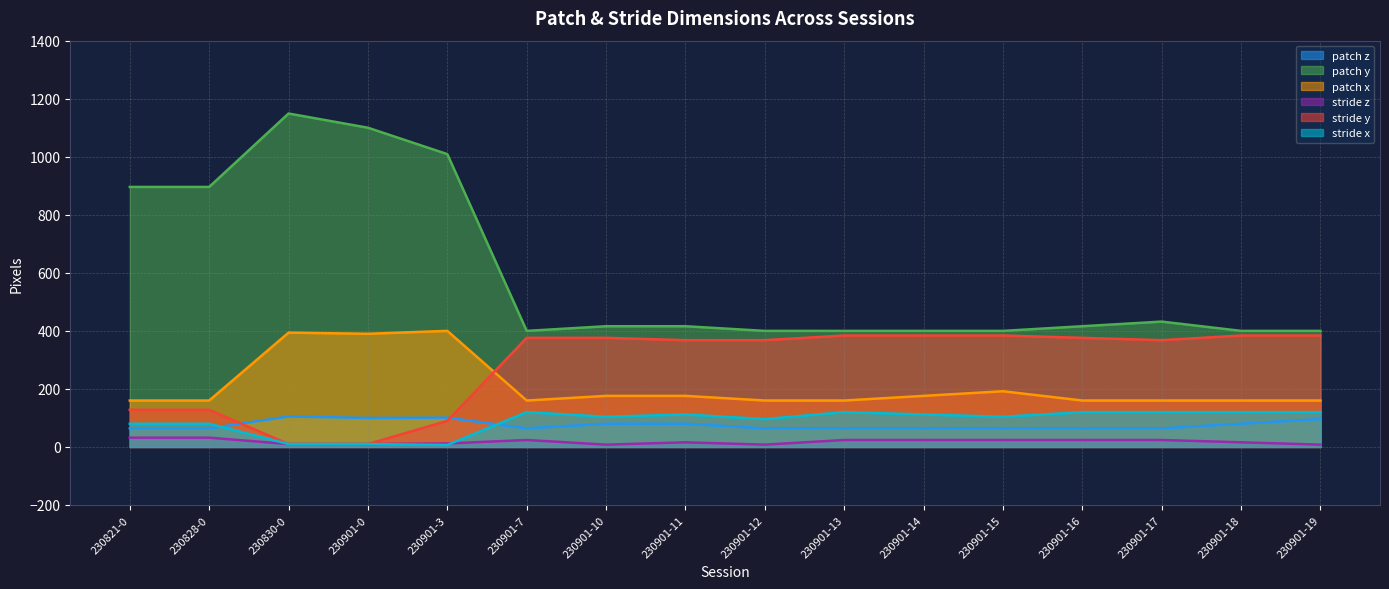

What is the value of the patch y point at the 15th from the left?

400